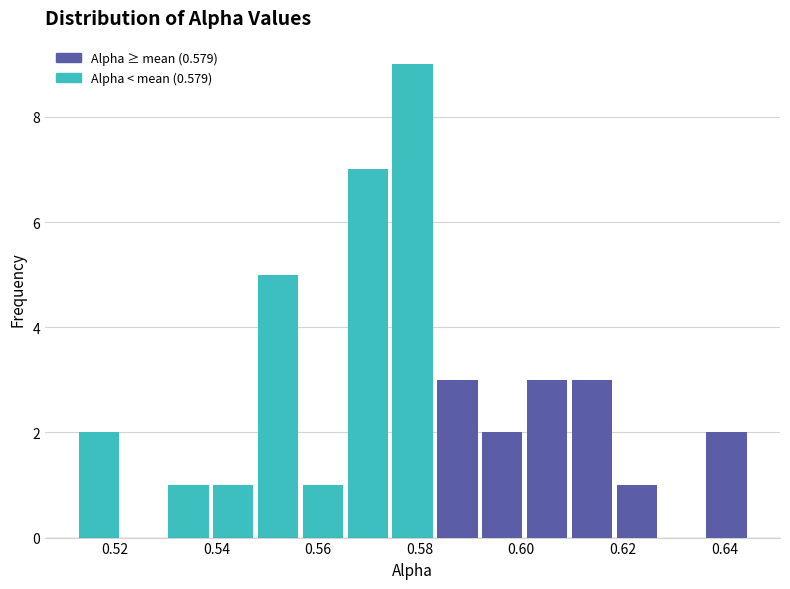

Reading left to right, transcribe this chart: for each bar, give the range it covers on the x-axis and its height. Neither the bar edges nor the heights are printed on the chart, so give them approximately, as read against the axes.

0.512 to 0.522: 2
0.522 to 0.530: 0
0.530 to 0.538: 1
0.538 to 0.548: 1
0.548 to 0.556: 5
0.556 to 0.566: 1
0.566 to 0.574: 7
0.574 to 0.584: 9
0.584 to 0.592: 3
0.592 to 0.600: 2
0.600 to 0.610: 3
0.610 to 0.618: 3
0.618 to 0.628: 1
0.628 to 0.636: 0
0.636 to 0.644: 2